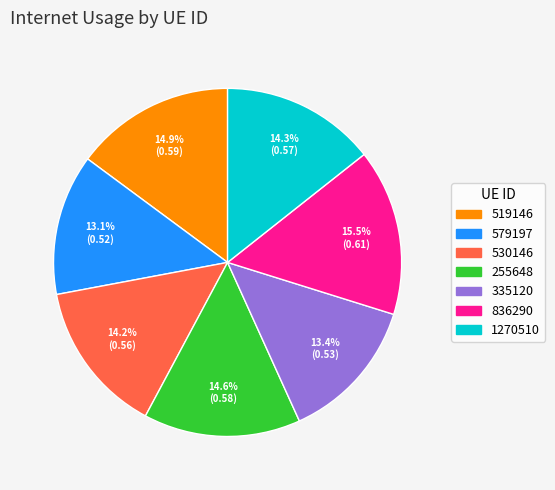

Between 255648 and 579197, which is larger?

255648